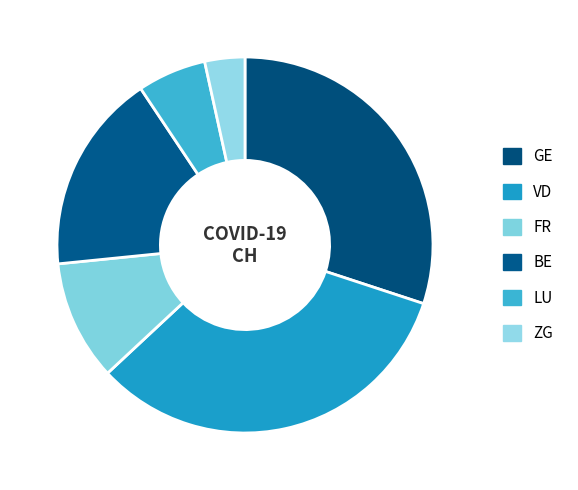

What is the smallest slice in the pie chart?

ZG